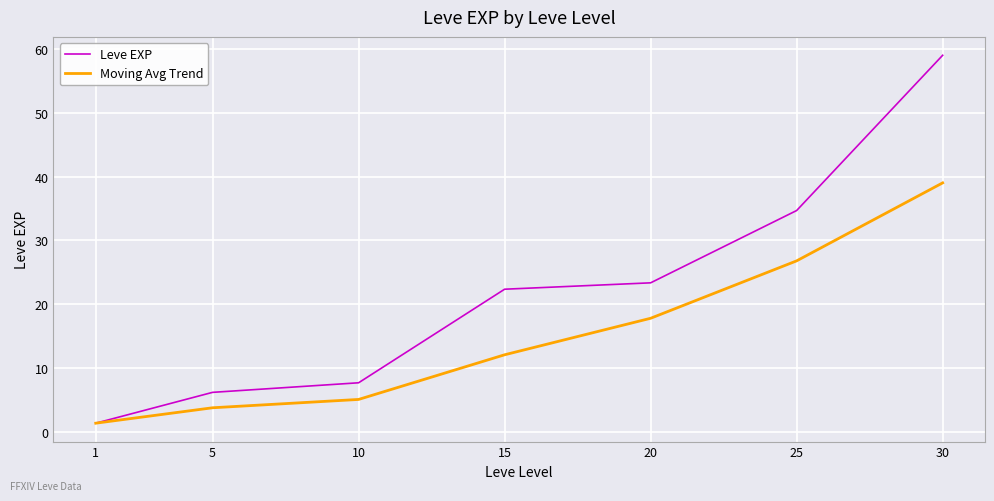

Rank the series by their maximum value, from lowest to highest.

Moving Avg Trend, Leve EXP